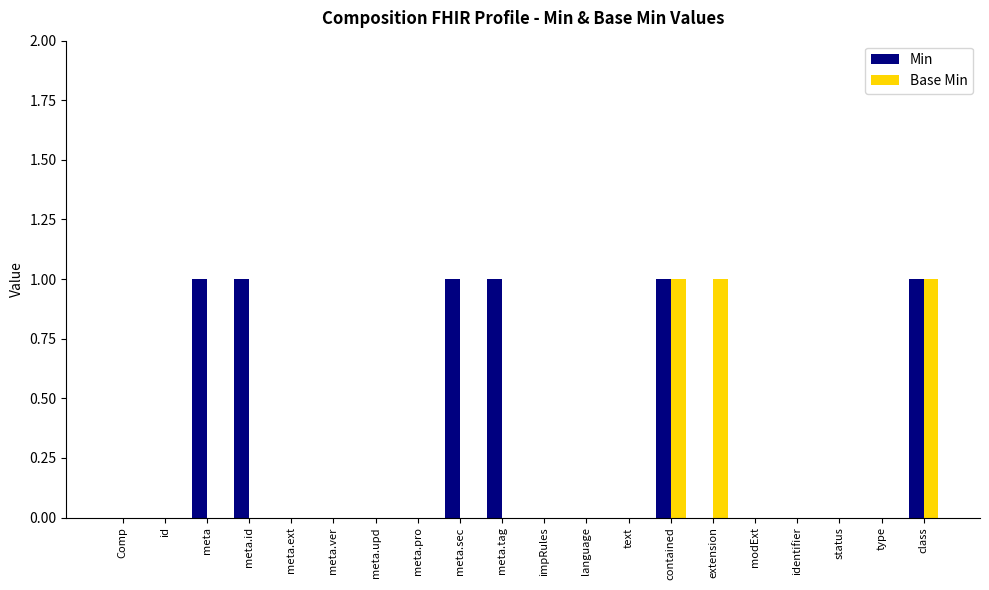

The Min series shows 2 at class. True or false?

False